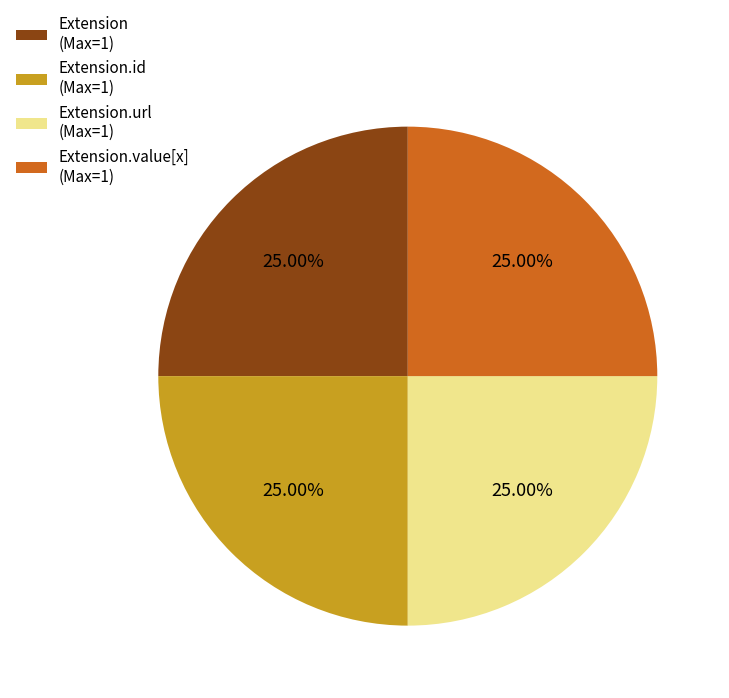

What is the ratio of the value at Extension.id (Max=1) to the value at Extension.value[x] (Max=1)?

1.0